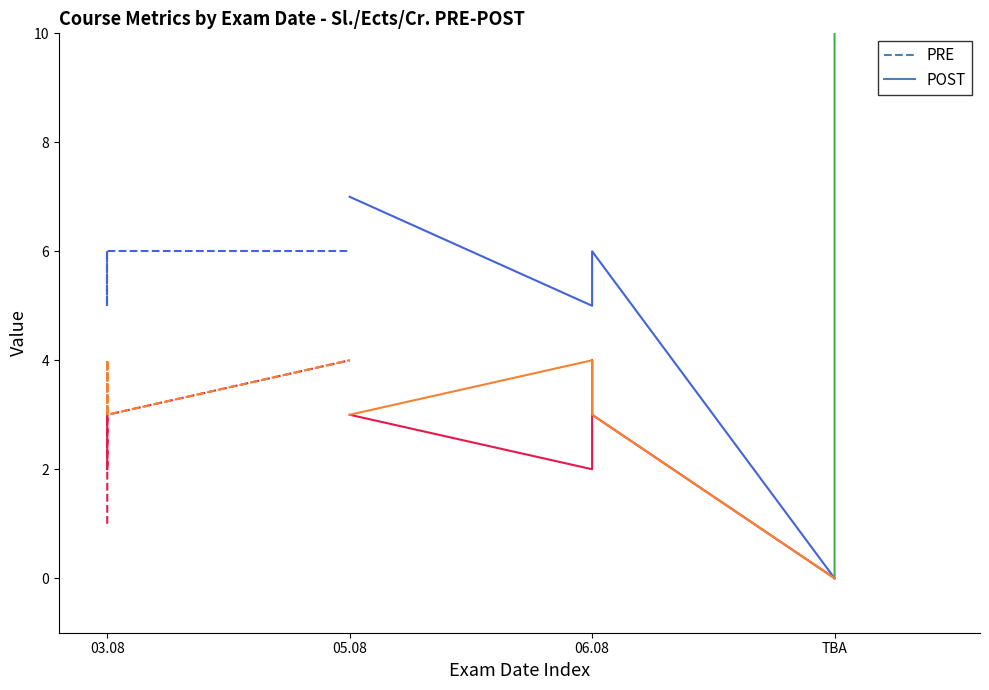

At which label does Cr. first exceed 3?

03.08.2013